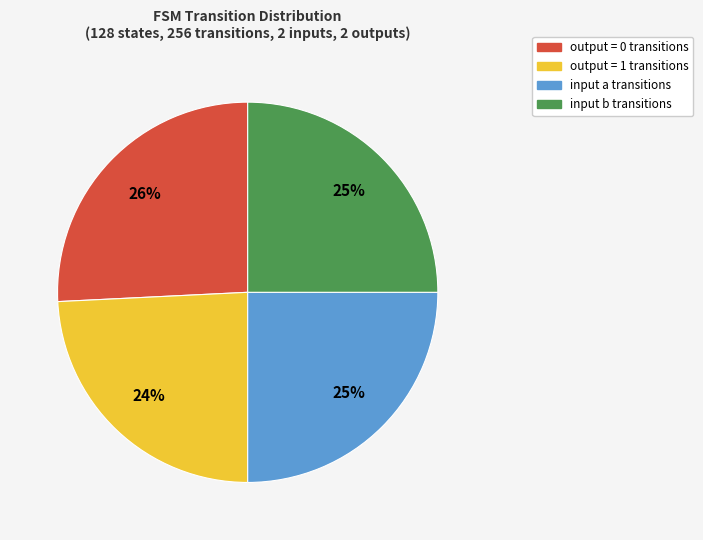

The input b transitions slice represents 19% of the pie. True or false?

False